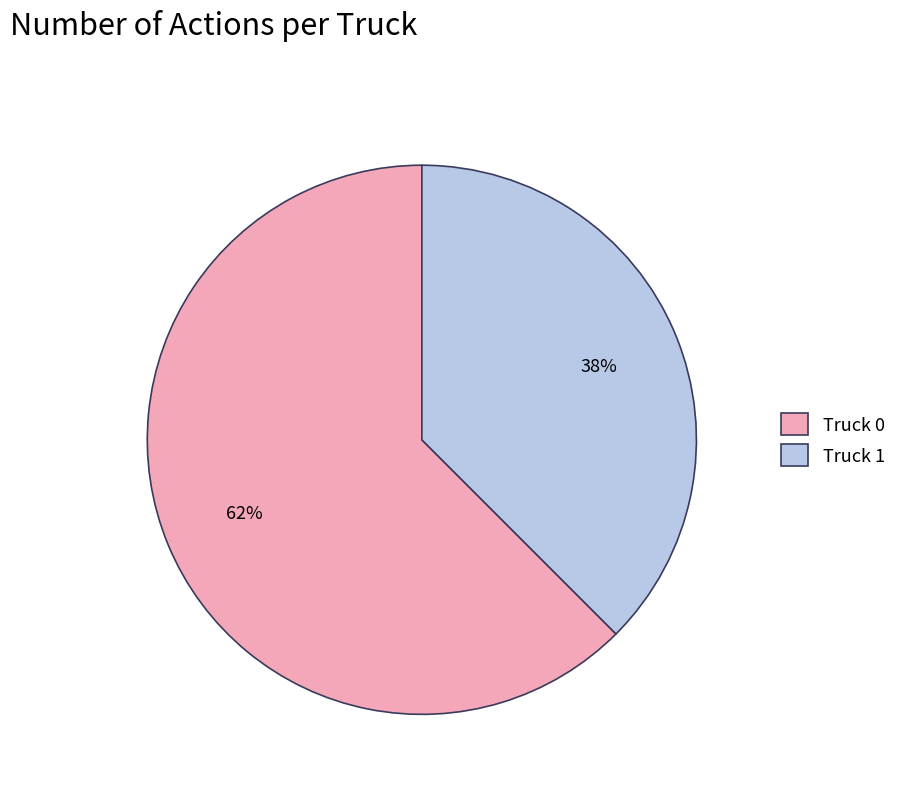

Do Truck 1 and Truck 0 together represent more than half of the pie?

Yes